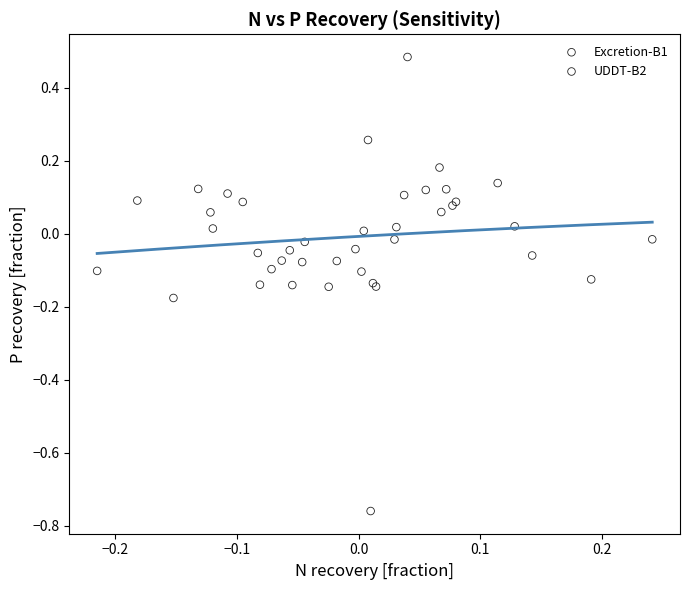

Which series contains the highest Y value?

Excretion-B1